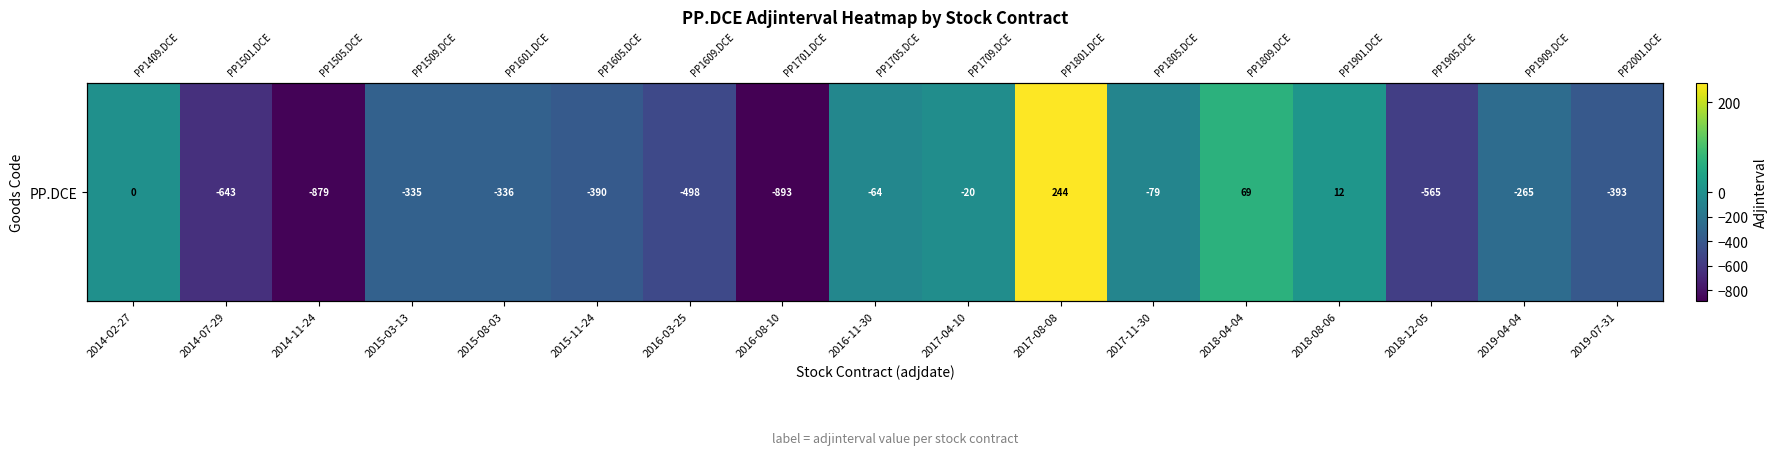

How many data points does each series have?

17